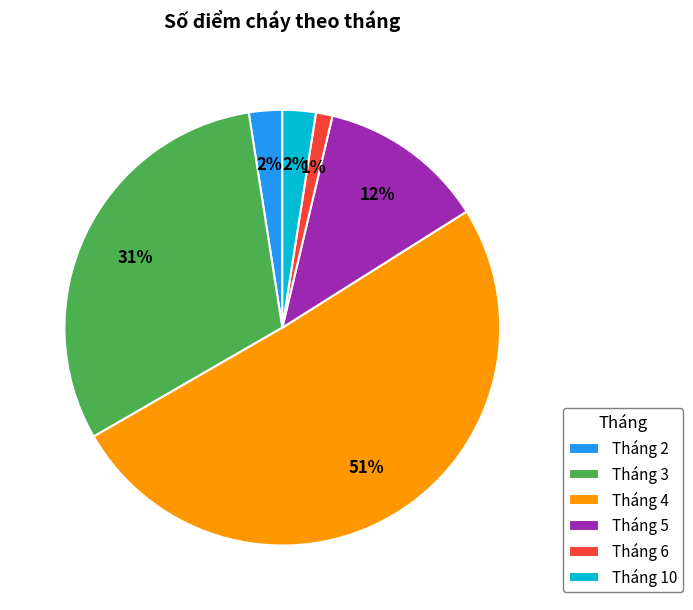

Is it true that Tháng 5 is 25% of the pie?

False